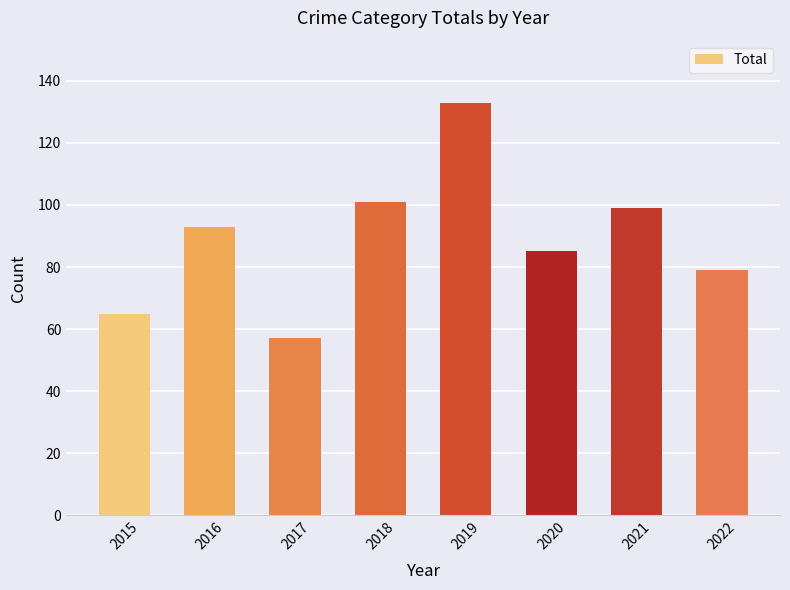

What is the greatest value displayed?

133